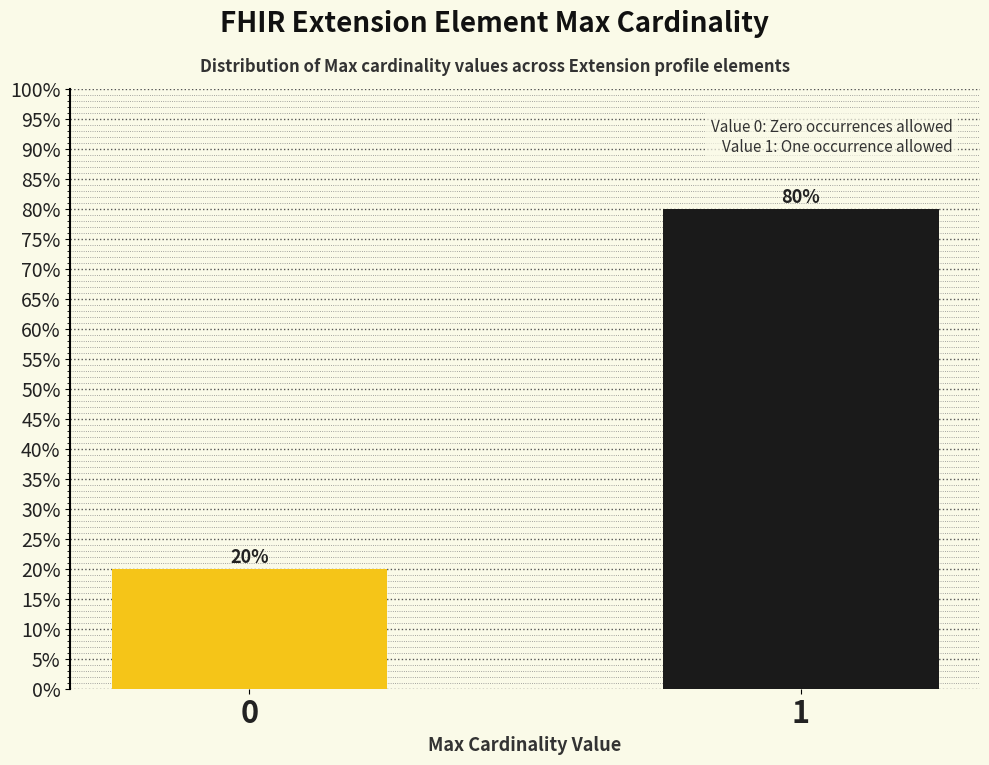

Reading left to right, extract all data points from this chart.

0=20	1=80